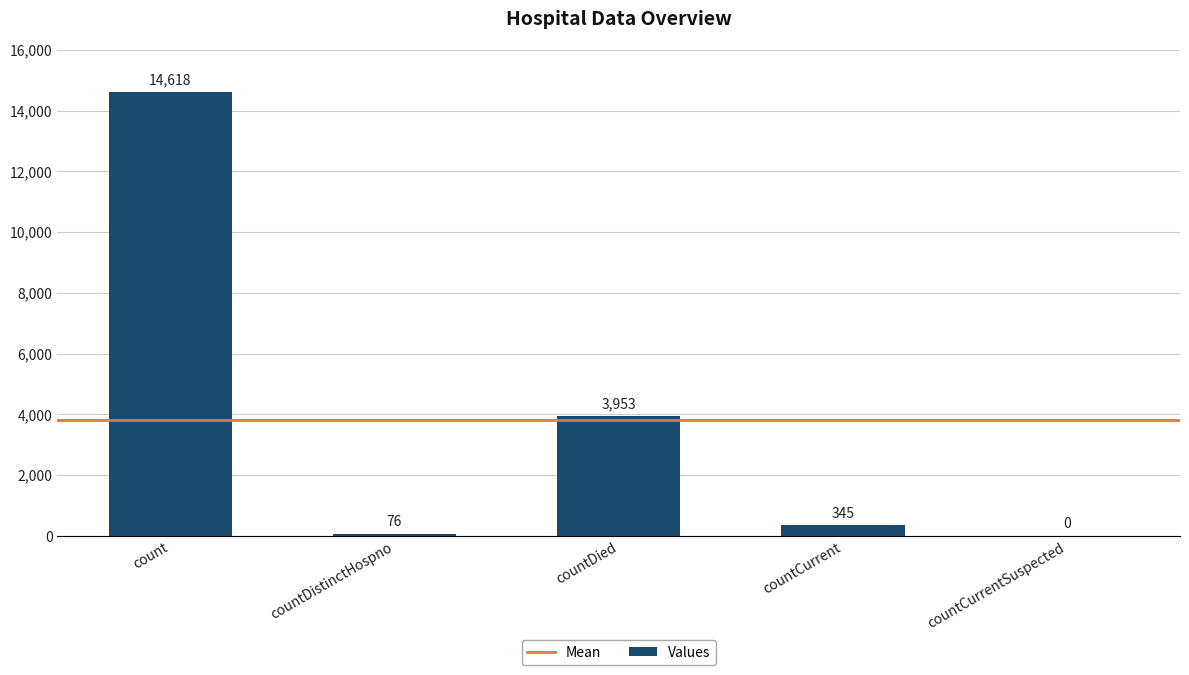

How many values are above zero?

4